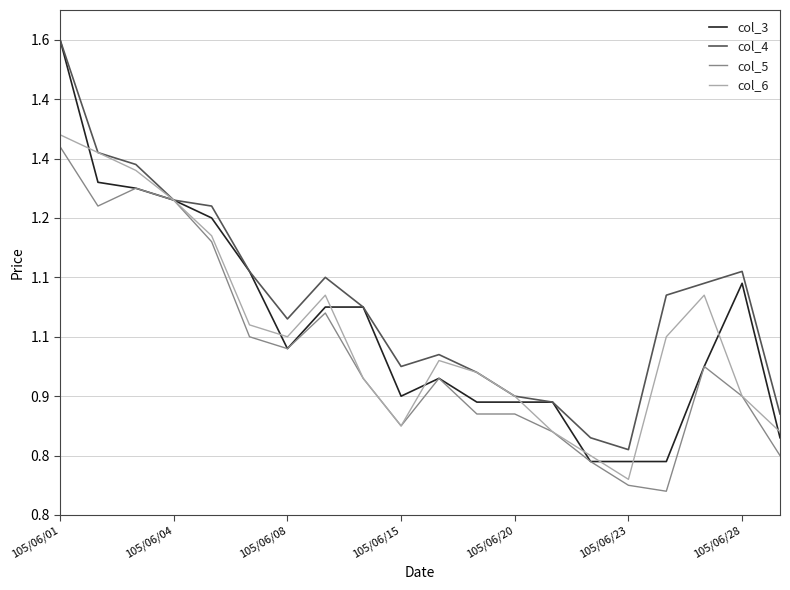

What are all the series names shown in the legend?

col_3, col_4, col_5, col_6